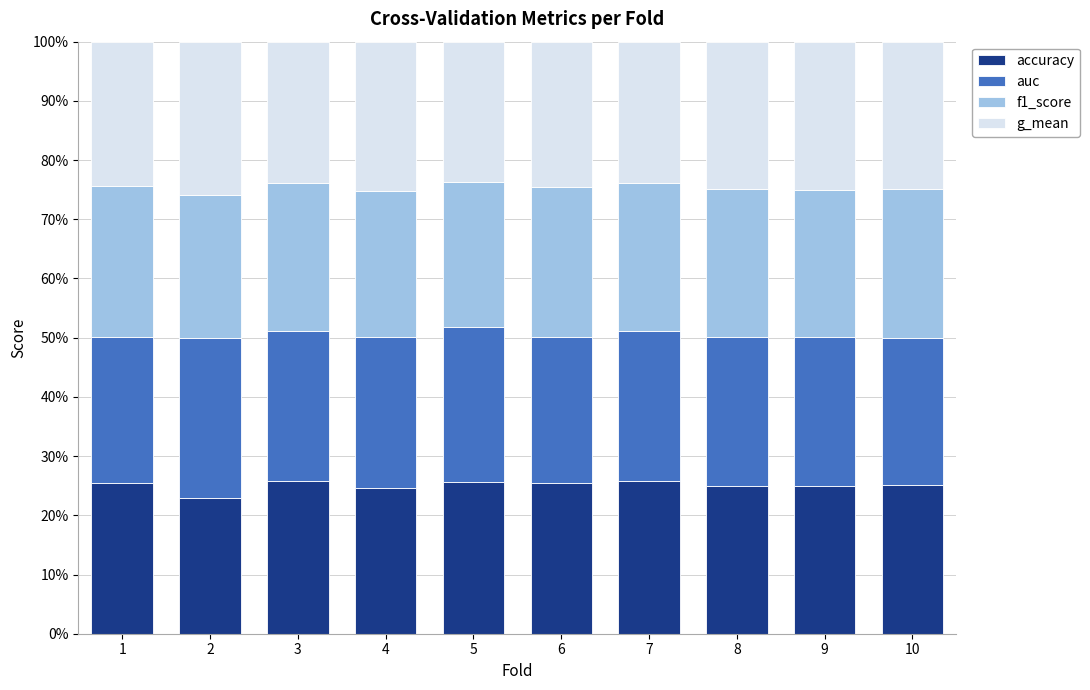

What are all the series names shown in the legend?

accuracy, auc, f1_score, g_mean